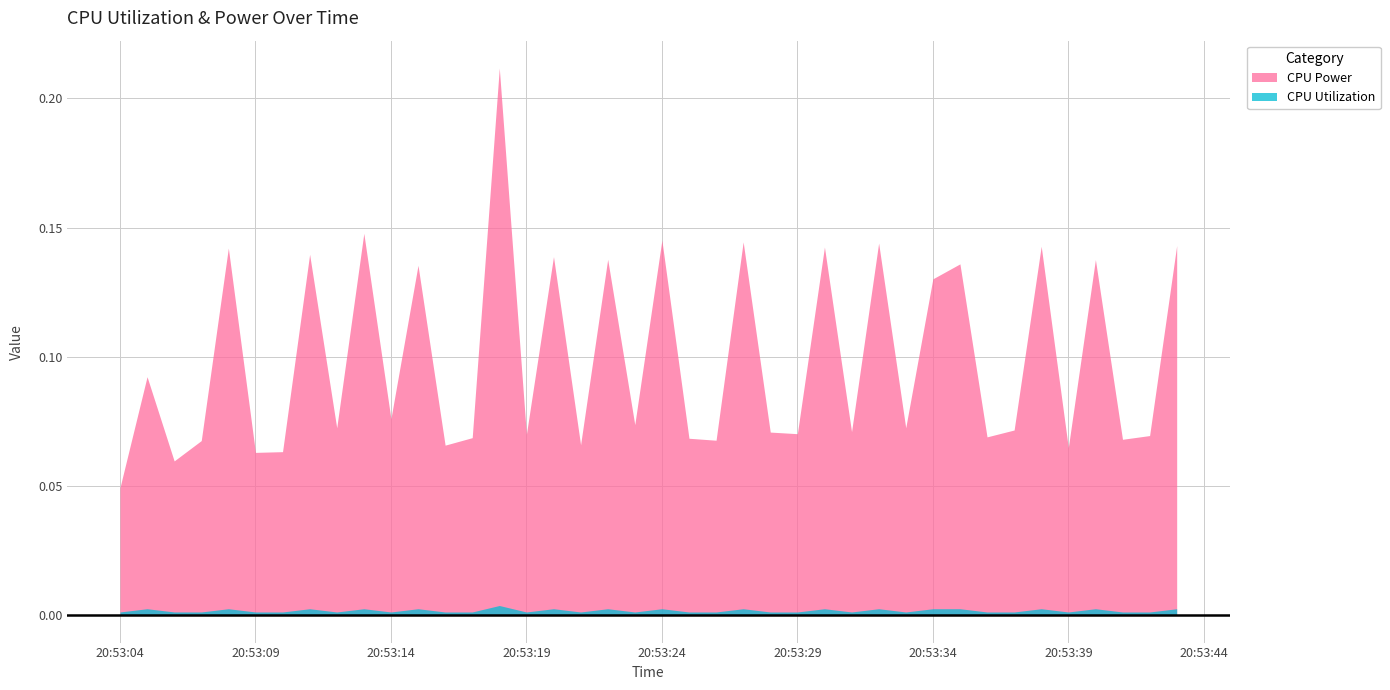

Does the chart have visible grid lines?

Yes